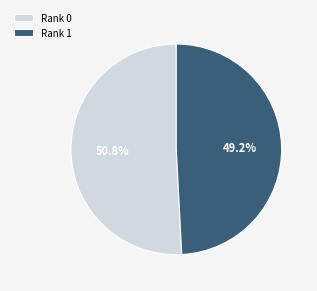

Which category has the biggest portion of the pie?

Rank 0